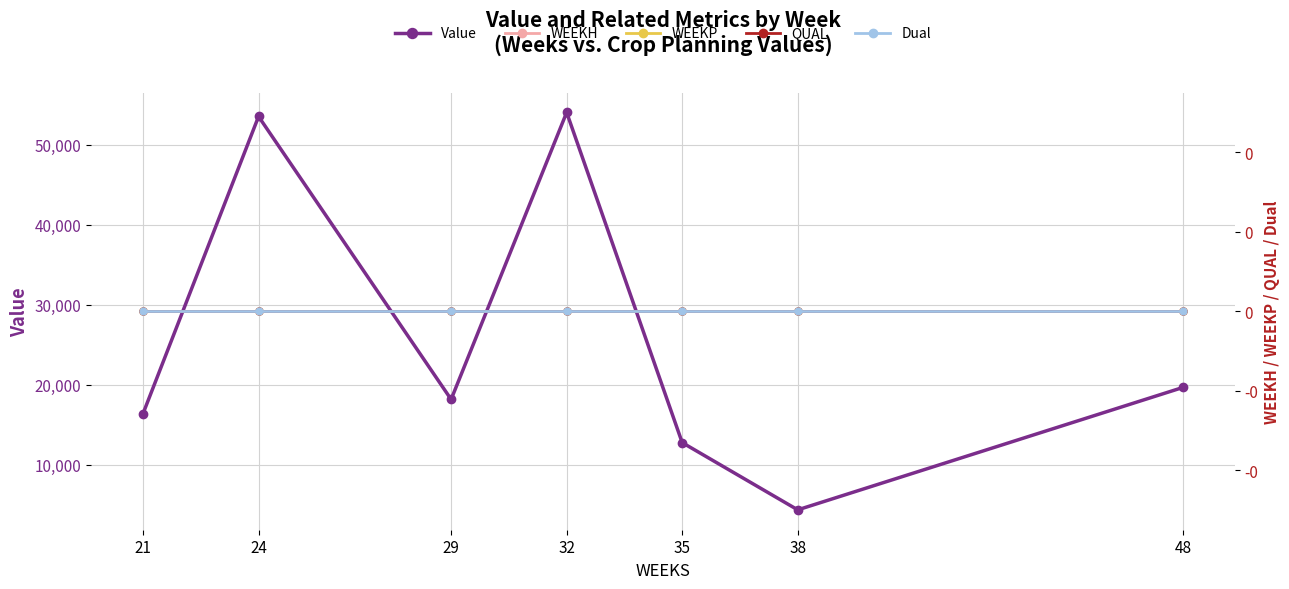

Is the value of QUAL at 48 greater than the value of Value at 38?

No